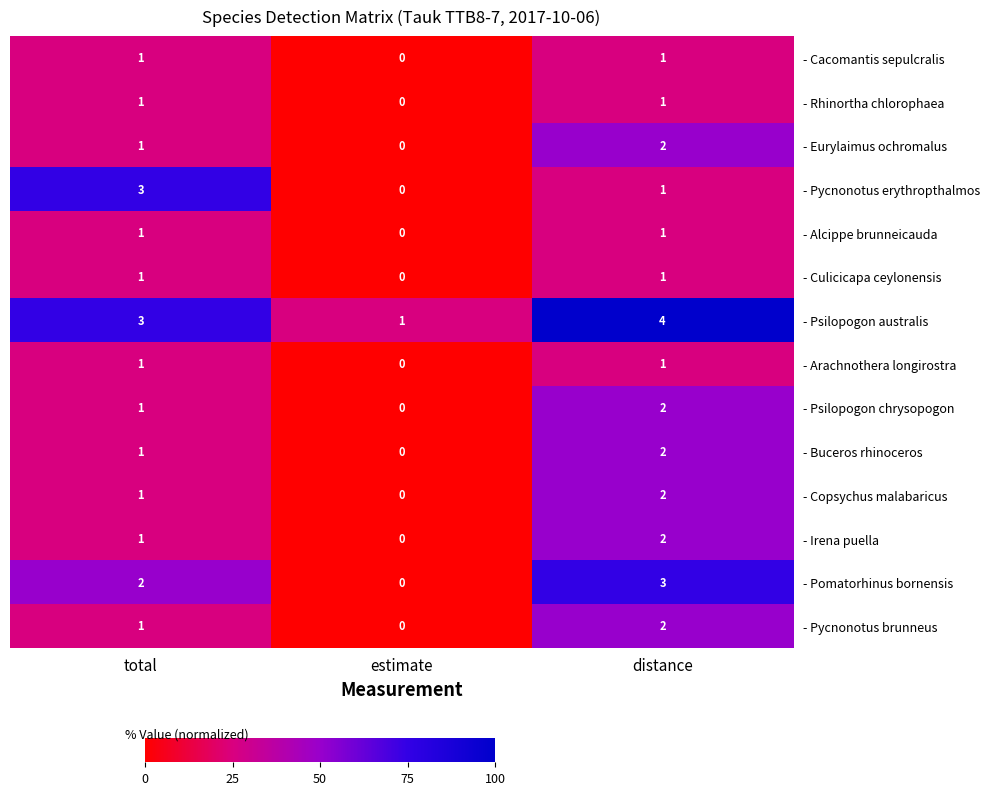

What is the sum of the - Pycnonotus erythropthalmos values at distance and total?

4